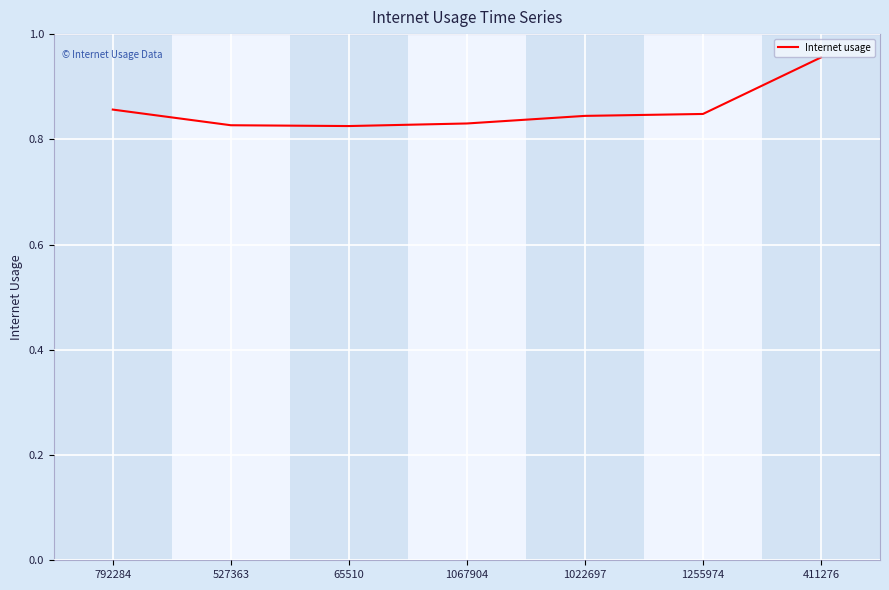

True or false: the data has more than 2 interior local peaks.

False